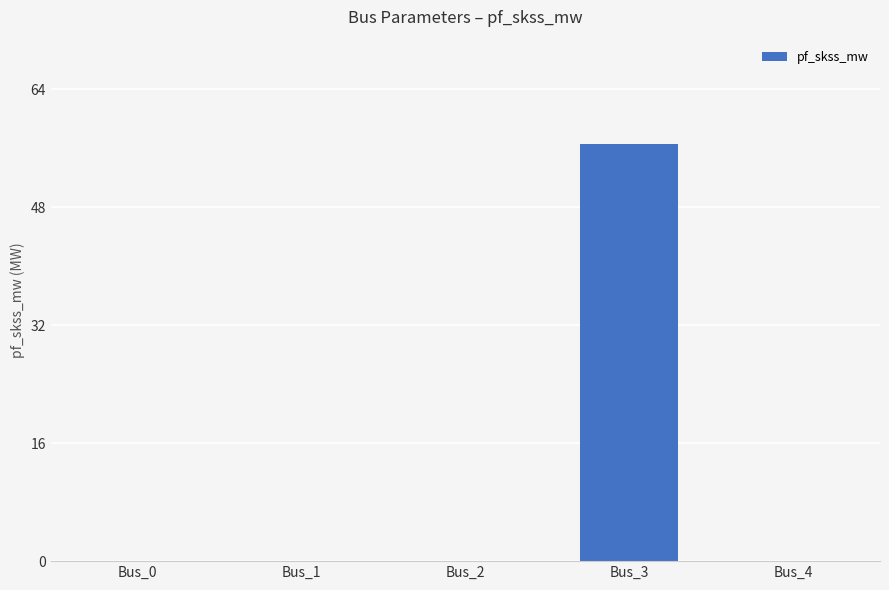

Between Bus_3 and Bus_4, which is larger?

Bus_3